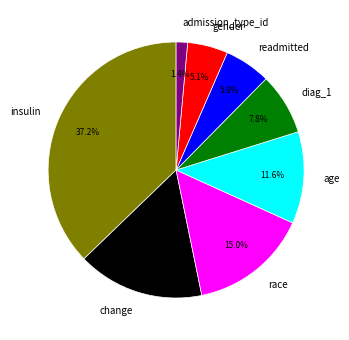

How many segments does this pie chart have?

8